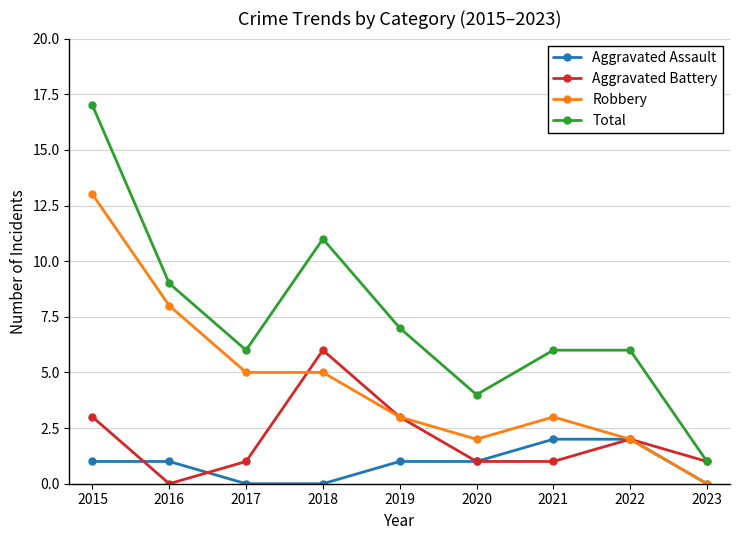

The Robbery series shows 5 at 2018. True or false?

True